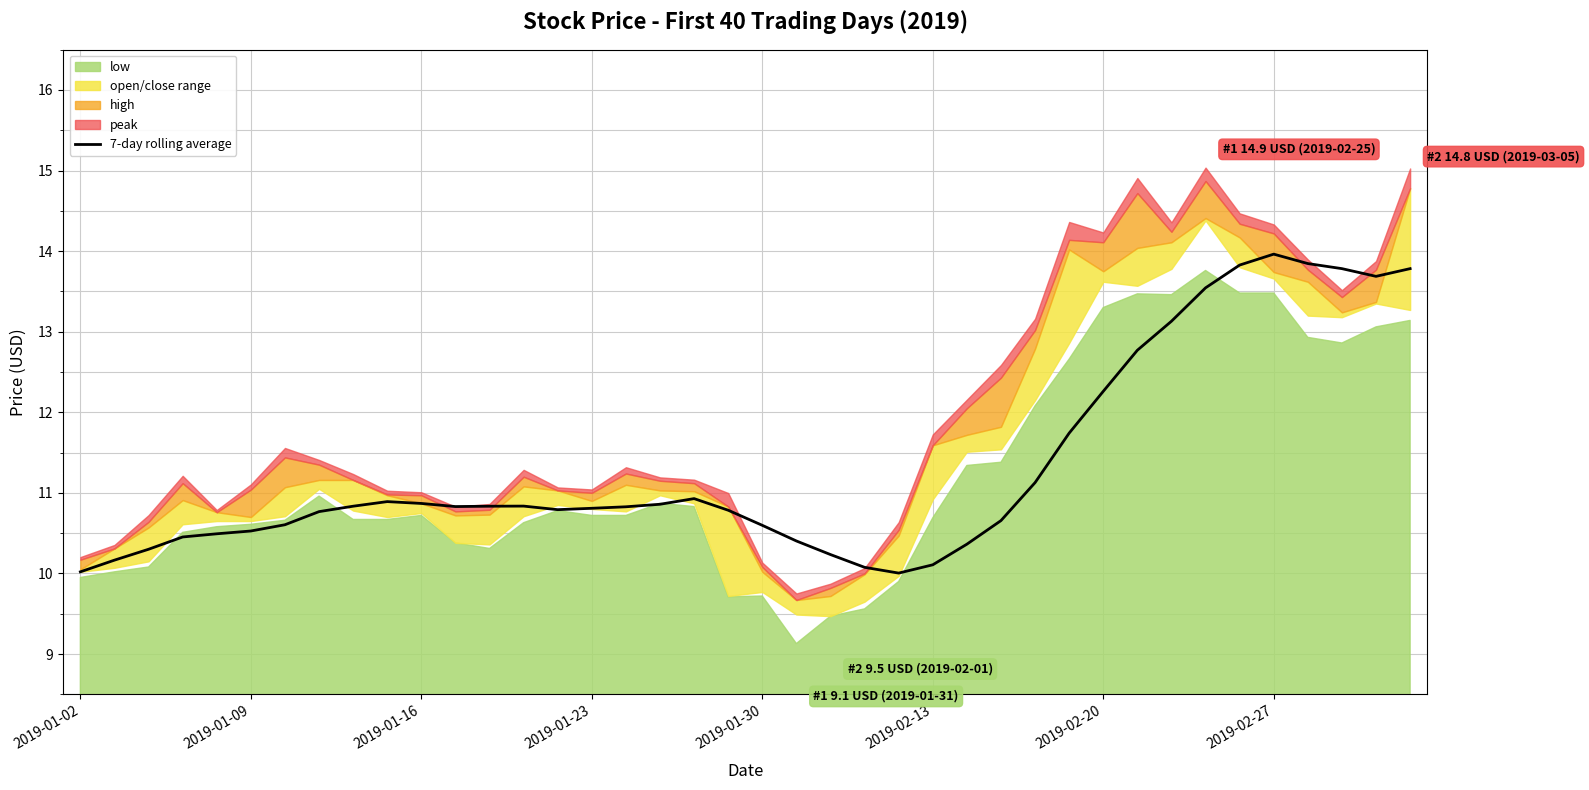

What is the sum of all values?

453.3